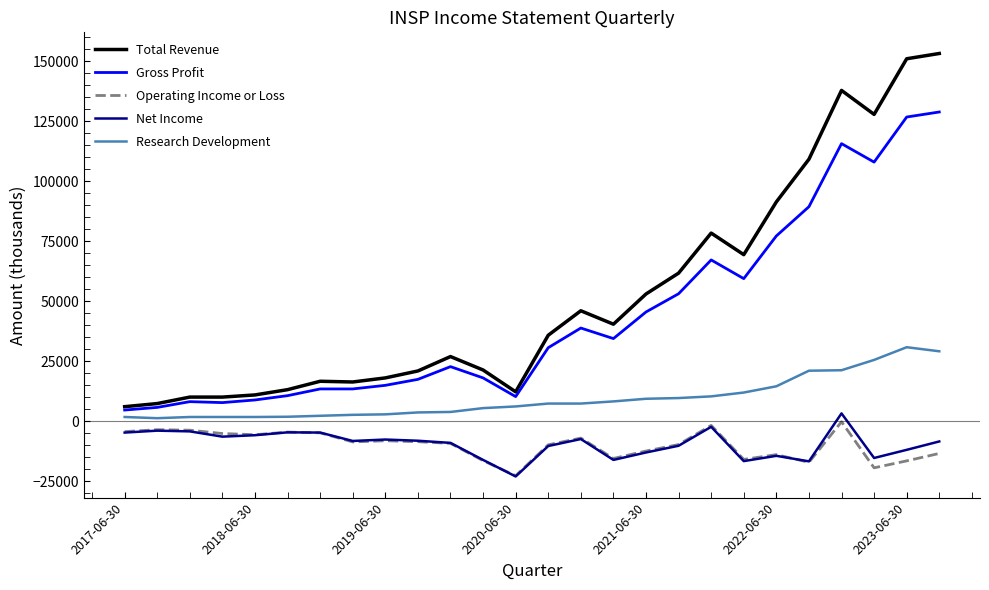

What is the sum of all Total Revenue values?

1345000